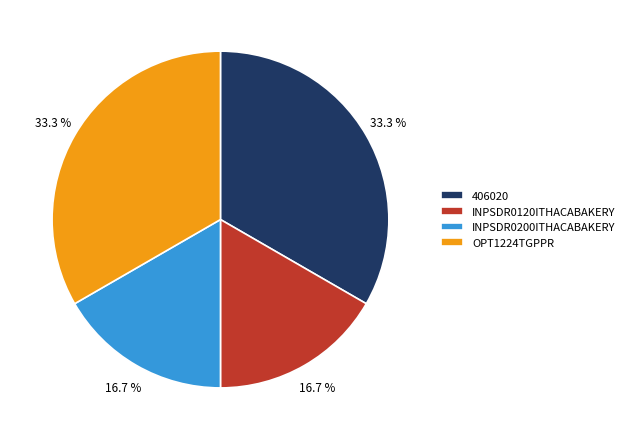

Which has a higher value, 406020 or INPSDR0120ITHACABAKERY?

406020